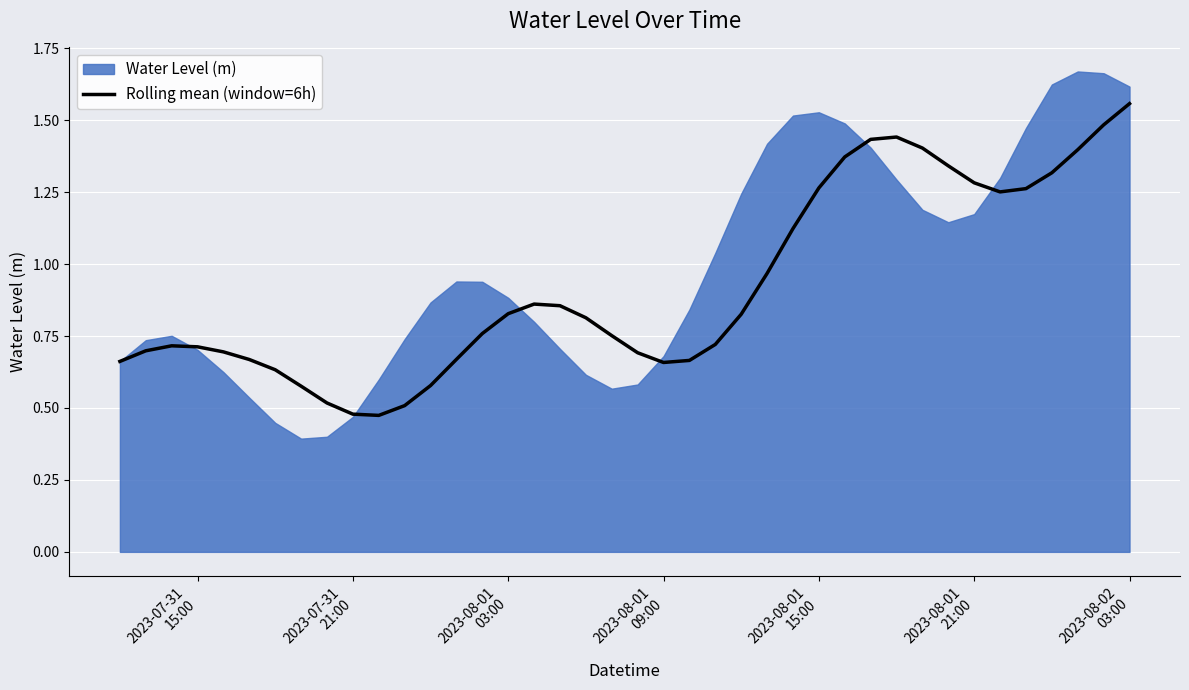

What is the value of the 26th point from the left?

1.0